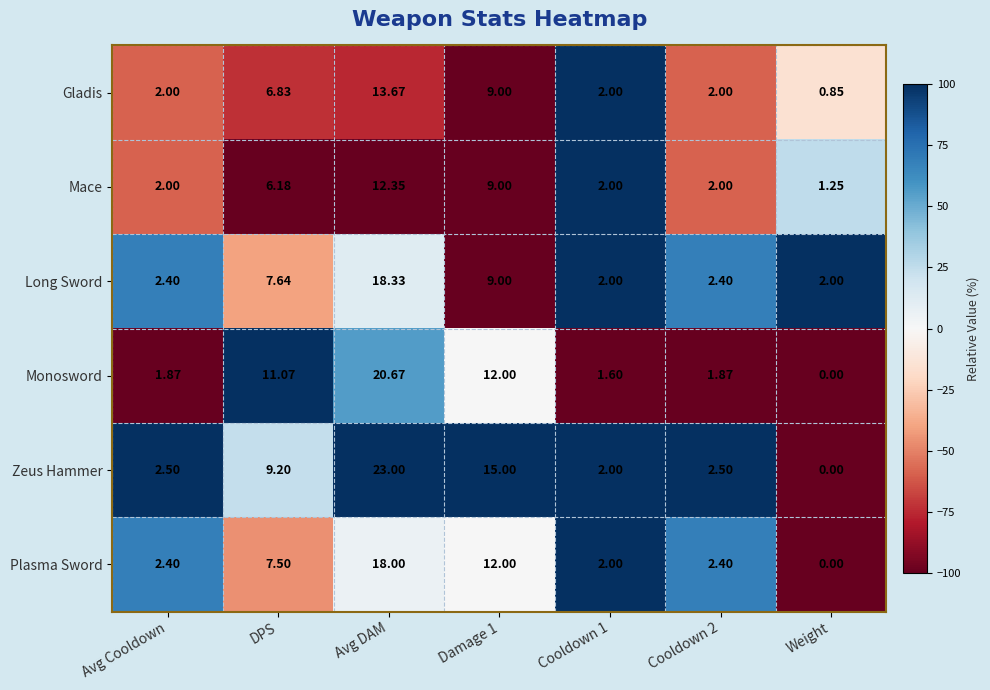

At which category is the sum across all series the highest?

Avg DAM